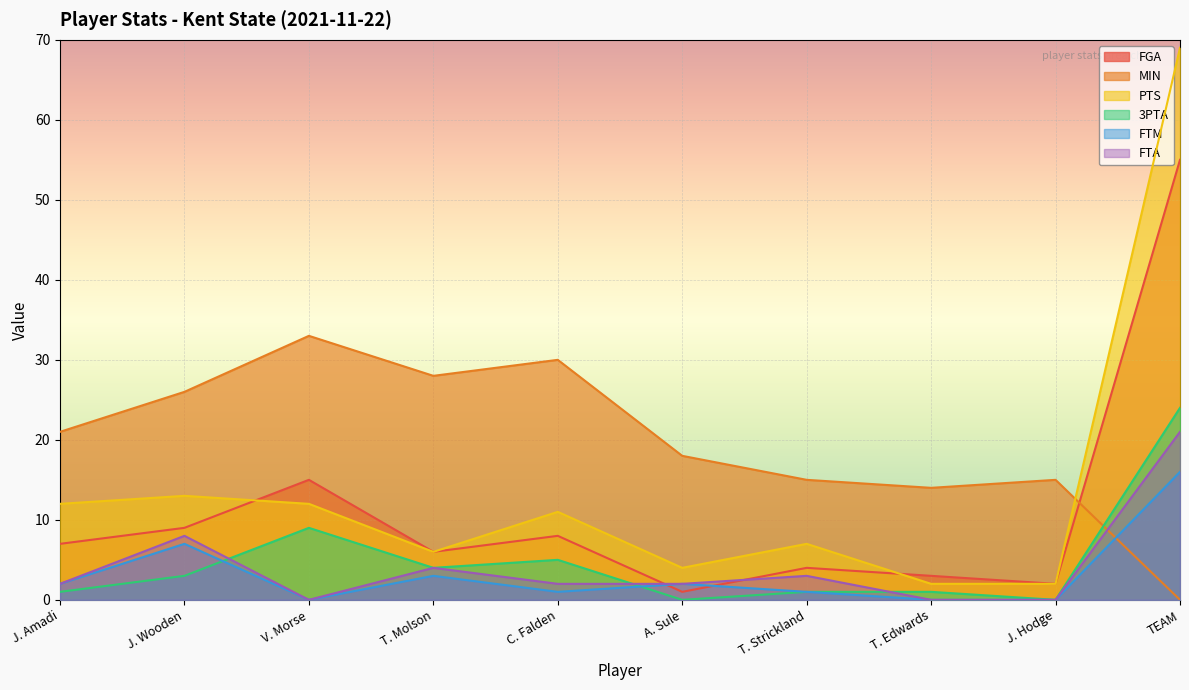

Is it true that FGA equals 10 at J. Amadi?

False